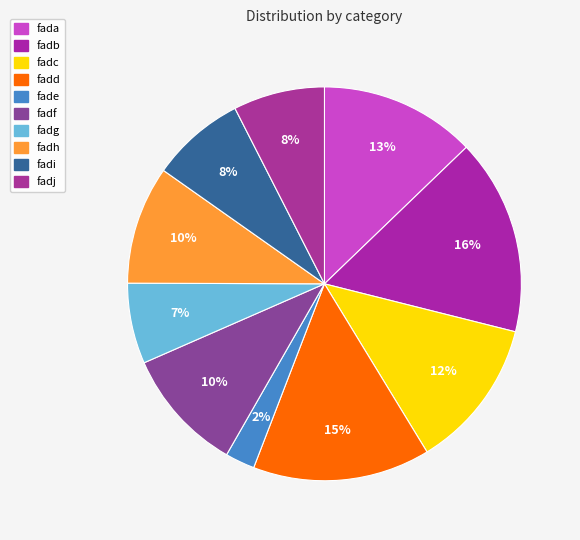

To the nearest percent, what percentage of the pie is fadb?

16%